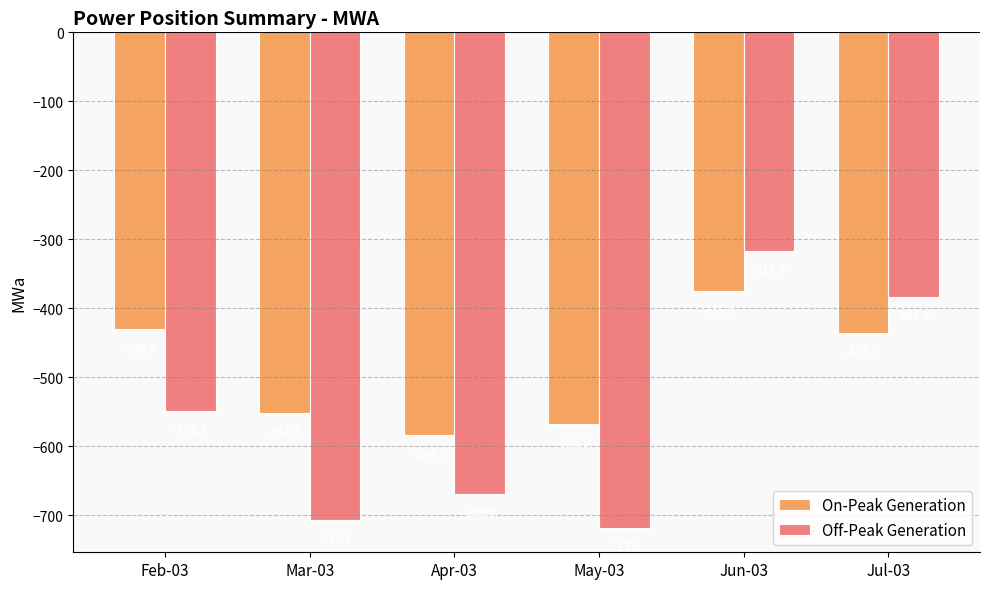

At which label does On-Peak Generation first exceed -435?

Feb-03